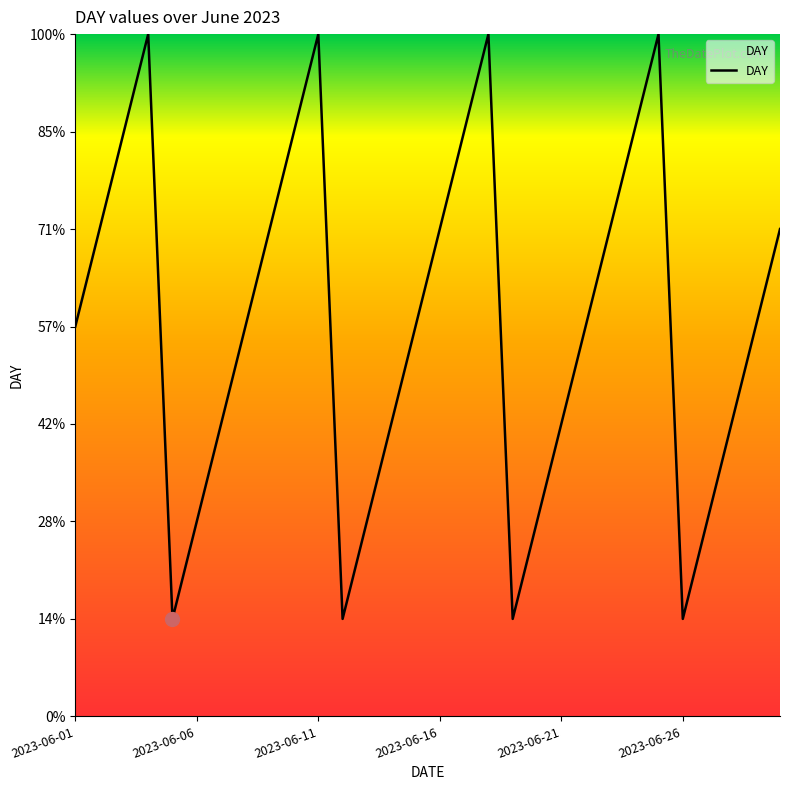

Is this an area chart (filled region under the line)?

Yes